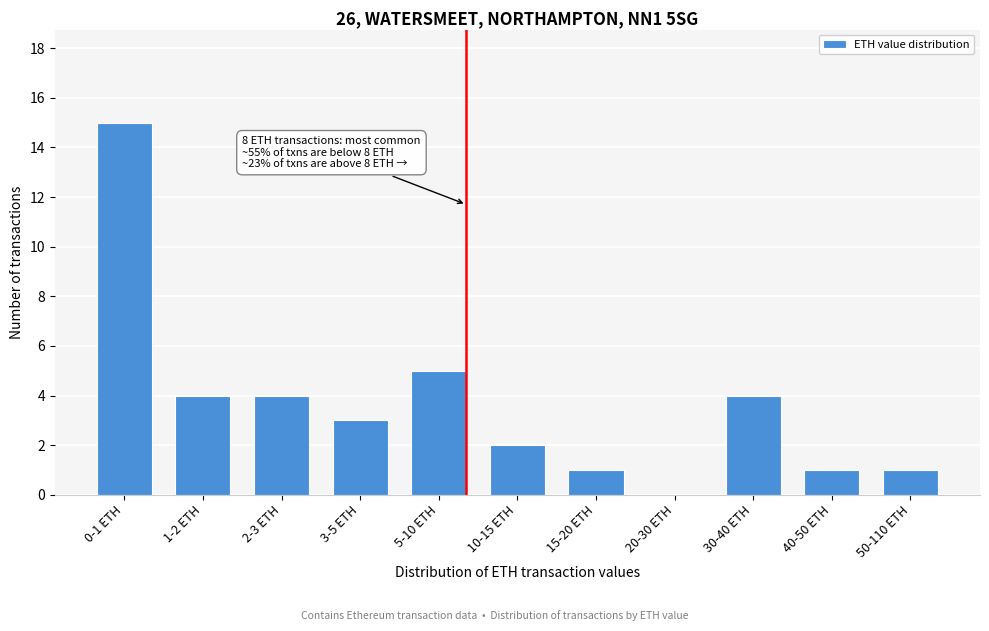

Reading left to right, what are all the values shown in this chart?

0-1 ETH=15	1-2 ETH=4	2-3 ETH=4	3-5 ETH=3	5-10 ETH=5	10-15 ETH=2	15-20 ETH=1	20-30 ETH=0	30-40 ETH=4	40-50 ETH=1	50-110 ETH=1